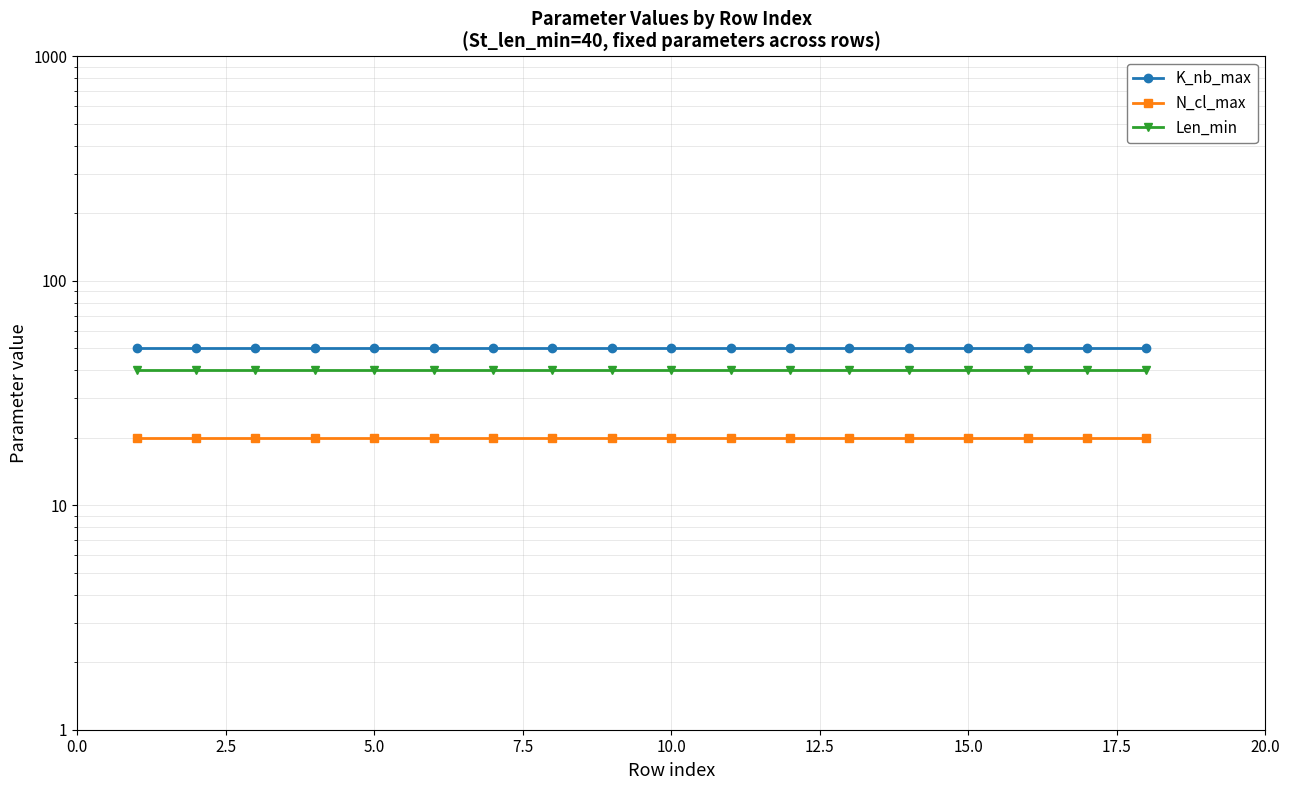

How many lines are shown in the chart?

3